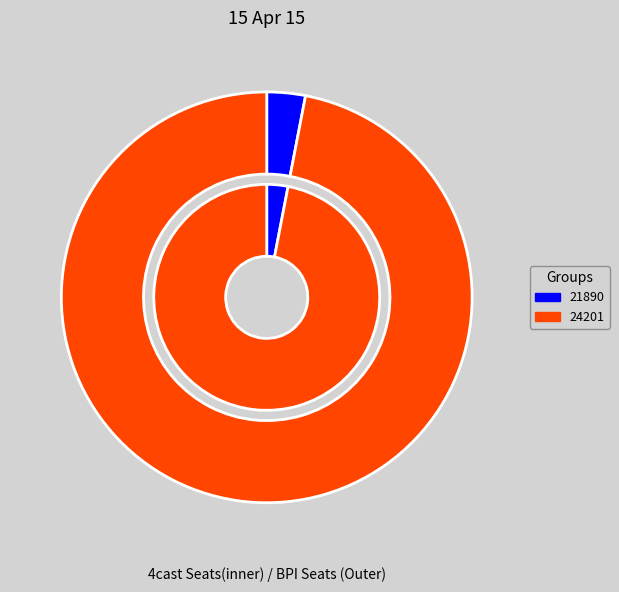

What is the change in value from 21890 to 24201?

+31